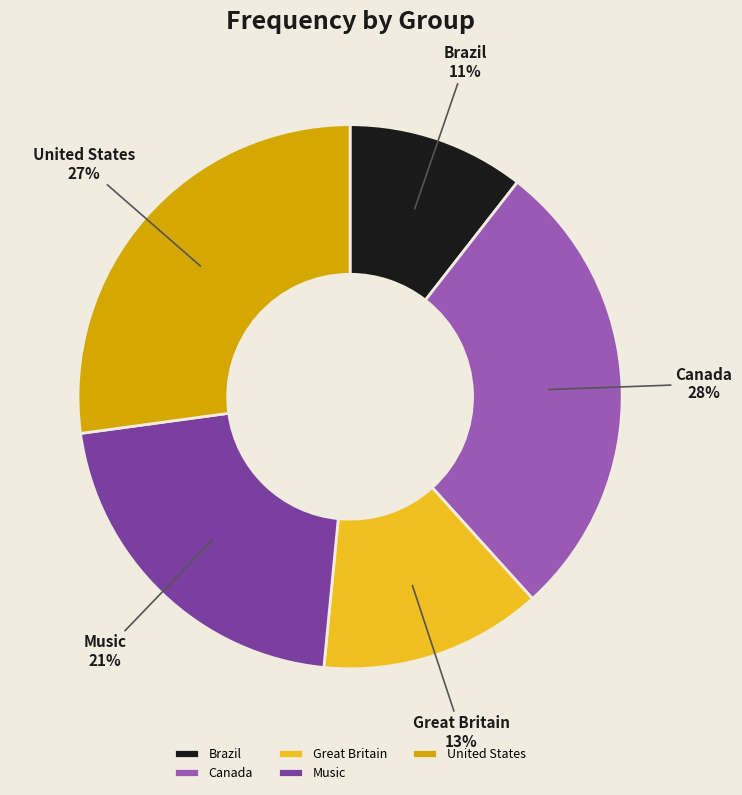

Rank the categories by value from lowest to highest.

Brazil, Great Britain, Music, United States, Canada